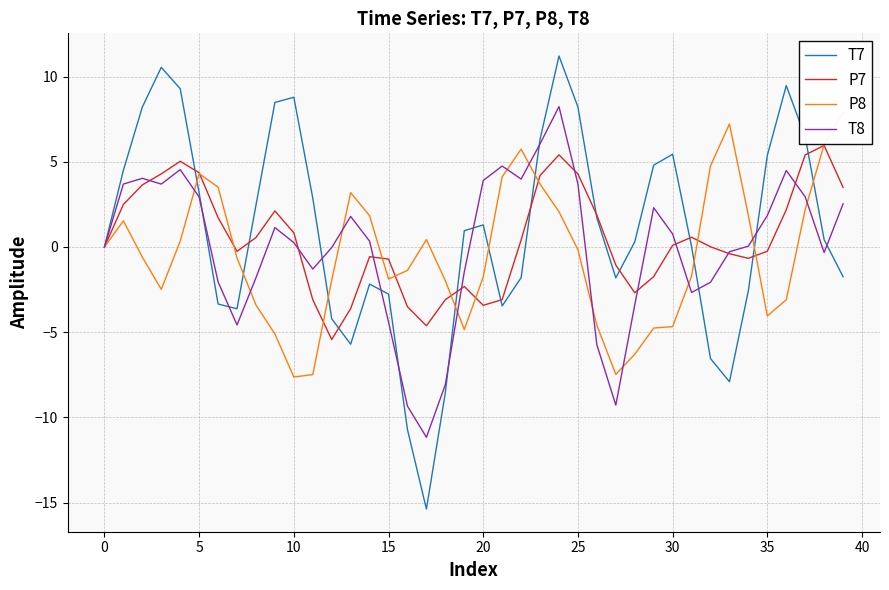

What is the lowest value of the T7 series?

-15.4